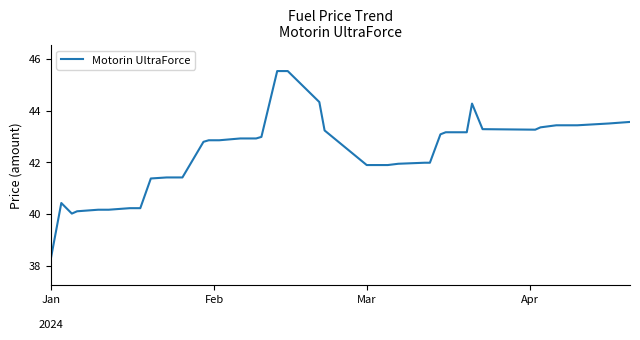

What is the maximum value shown in the chart?

45.5